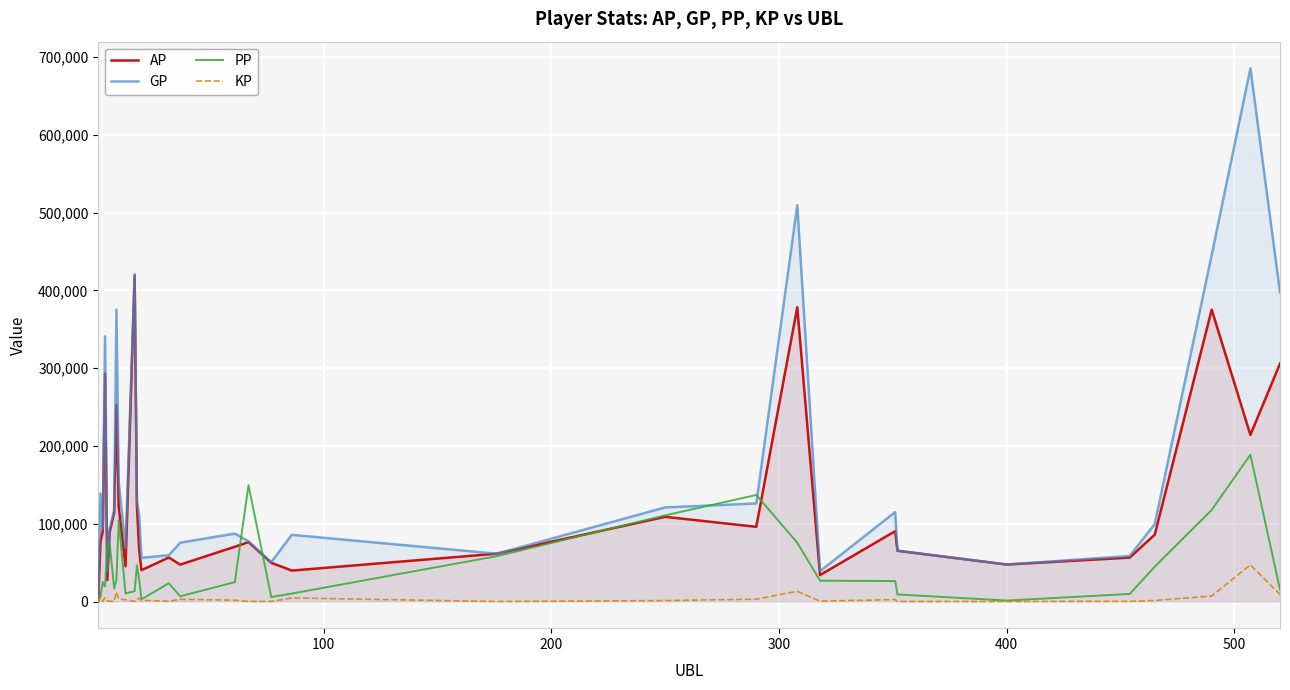

True or false: AP and GP cross at least once.

False